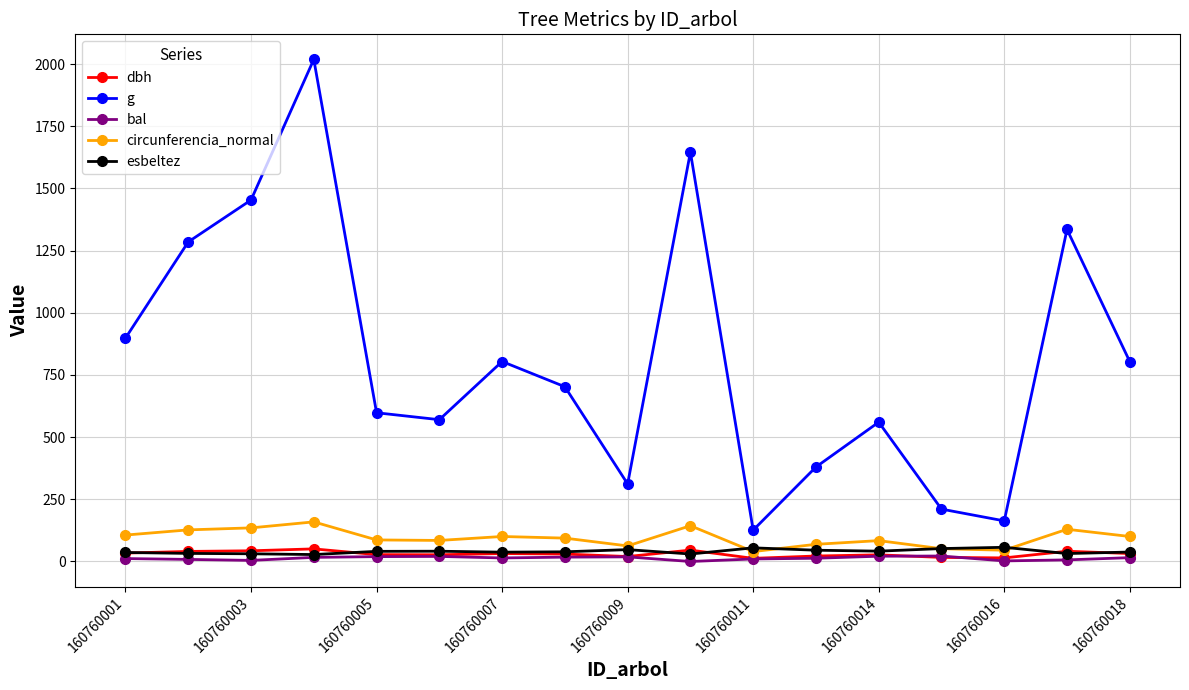

What are all the series names shown in the legend?

dbh, g, bal, circunferencia_normal, esbeltez